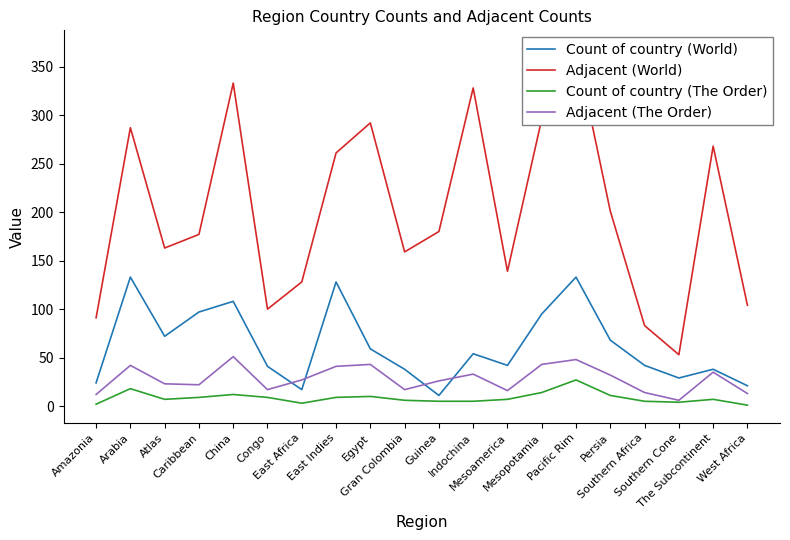

What is the lowest value of the Count of country (World) series?

11